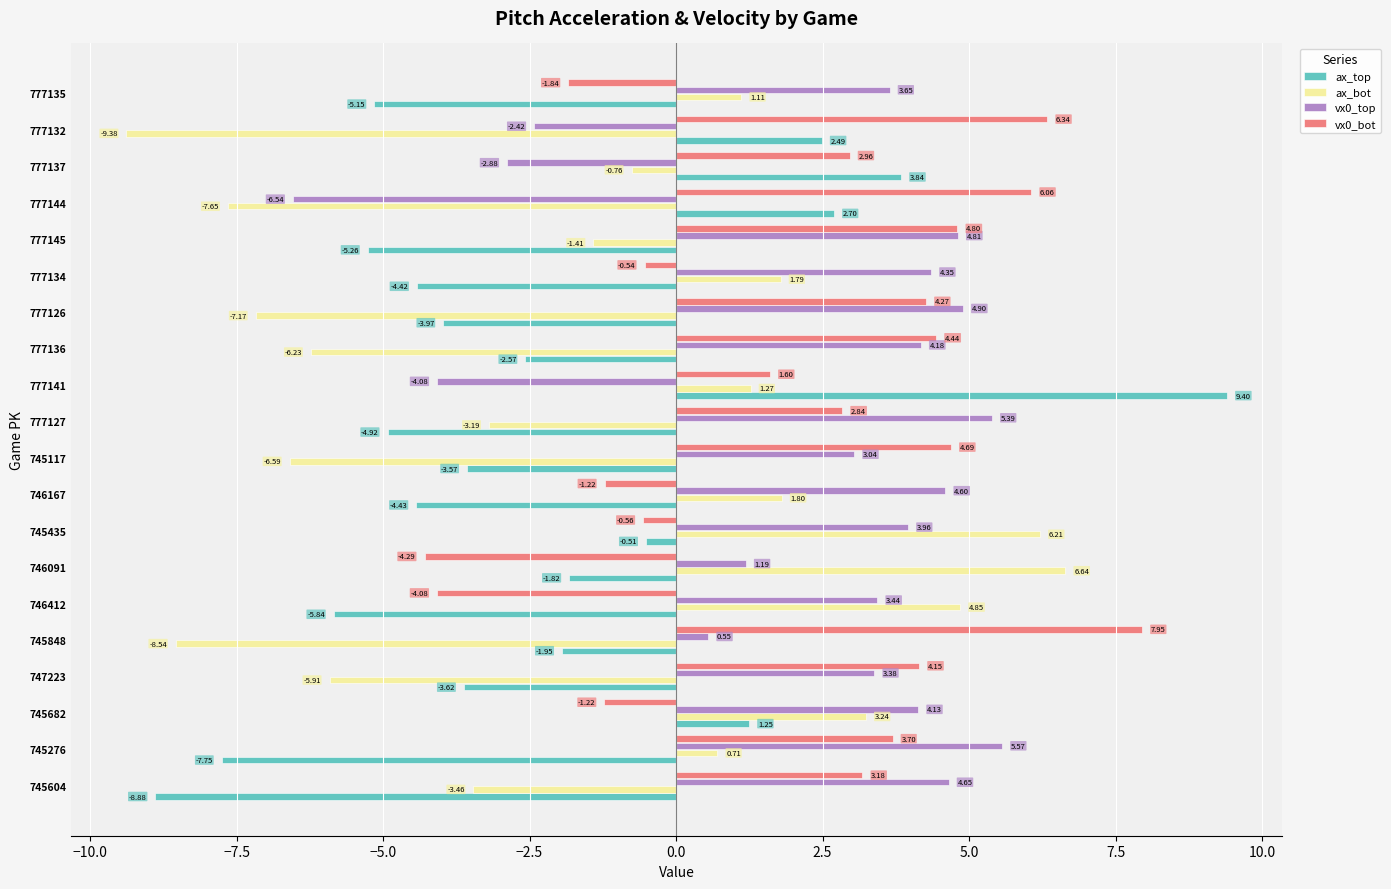

Which series has the widest spread of values?

ax_top